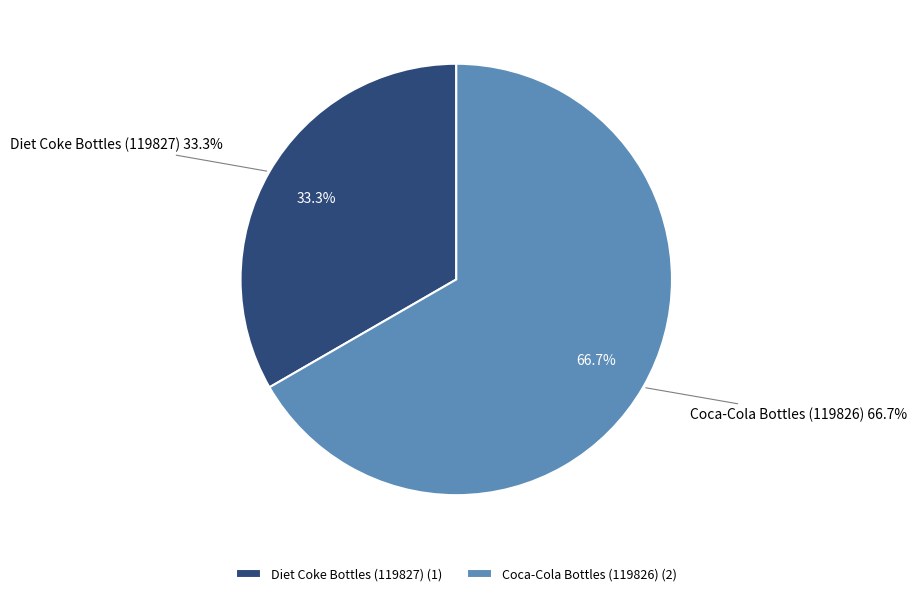

To the nearest percent, what portion does Coca-Cola Bottles (119826) represent?

67%